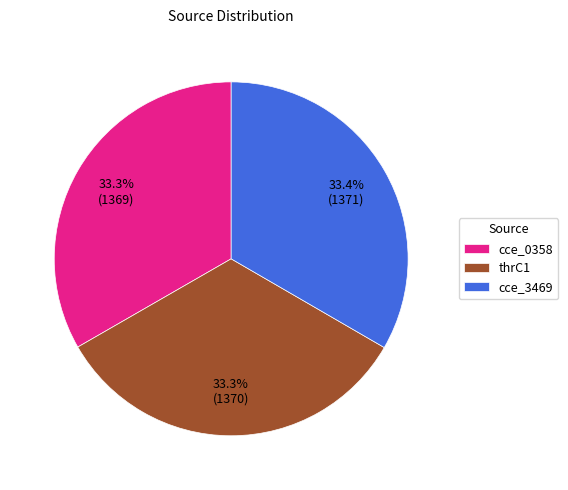

Is there a majority slice in this chart?

No